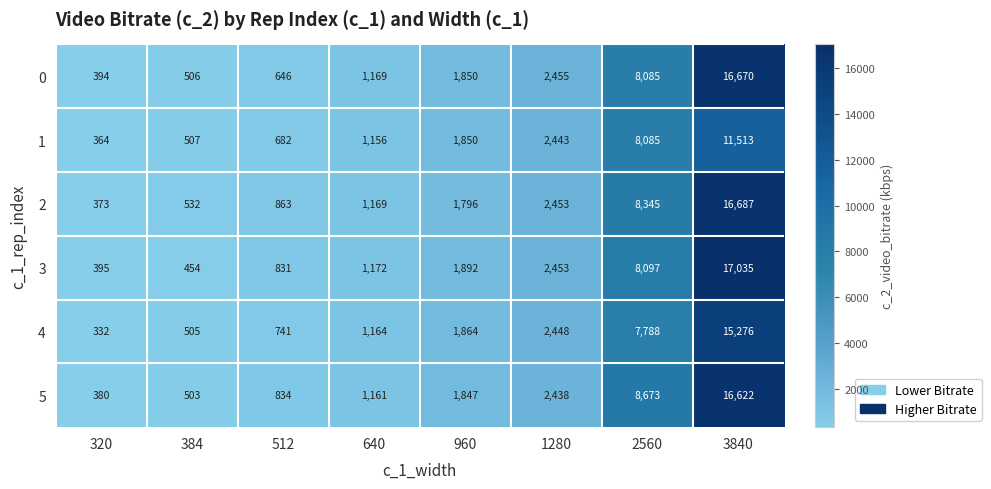

What is the maximum value shown in the chart?

17035